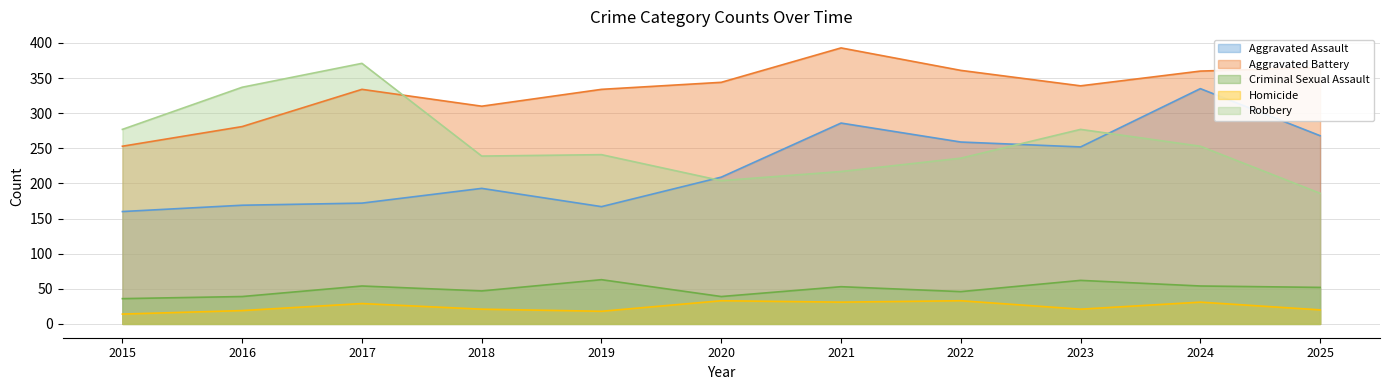

Between 2018 and 2025, which series saw the biggest shift?

Aggravated Assault